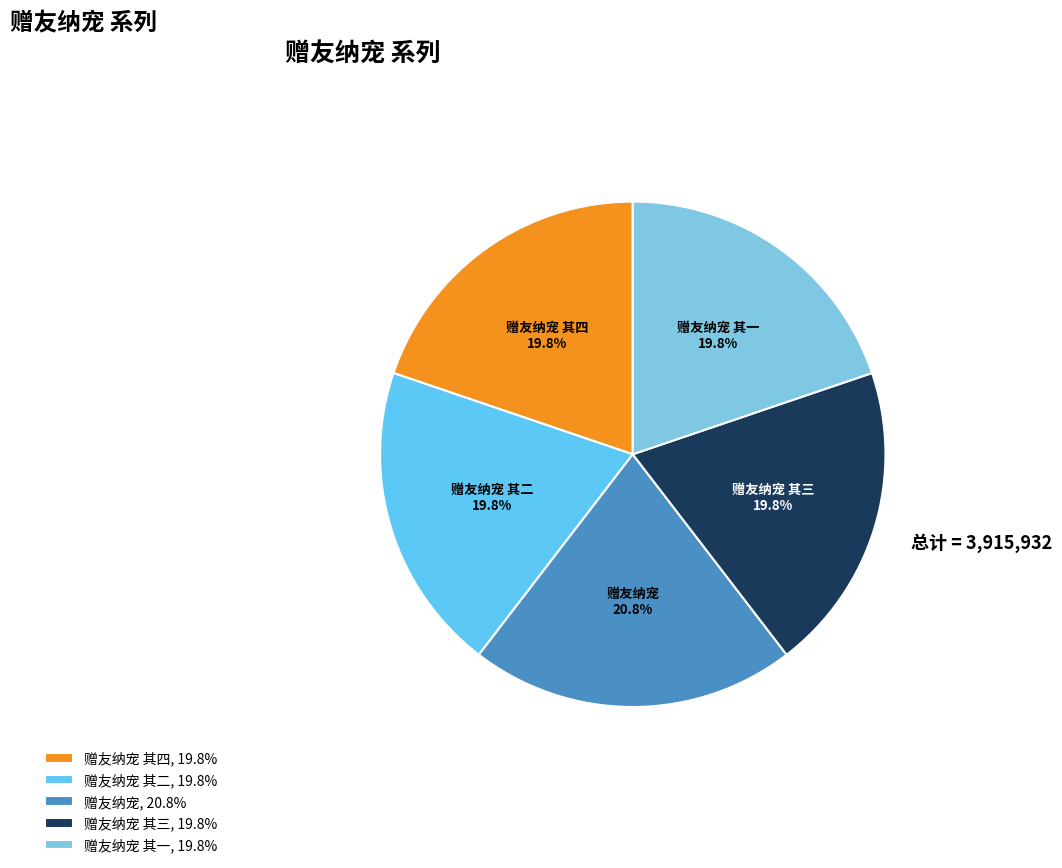

How many segments does this pie chart have?

5